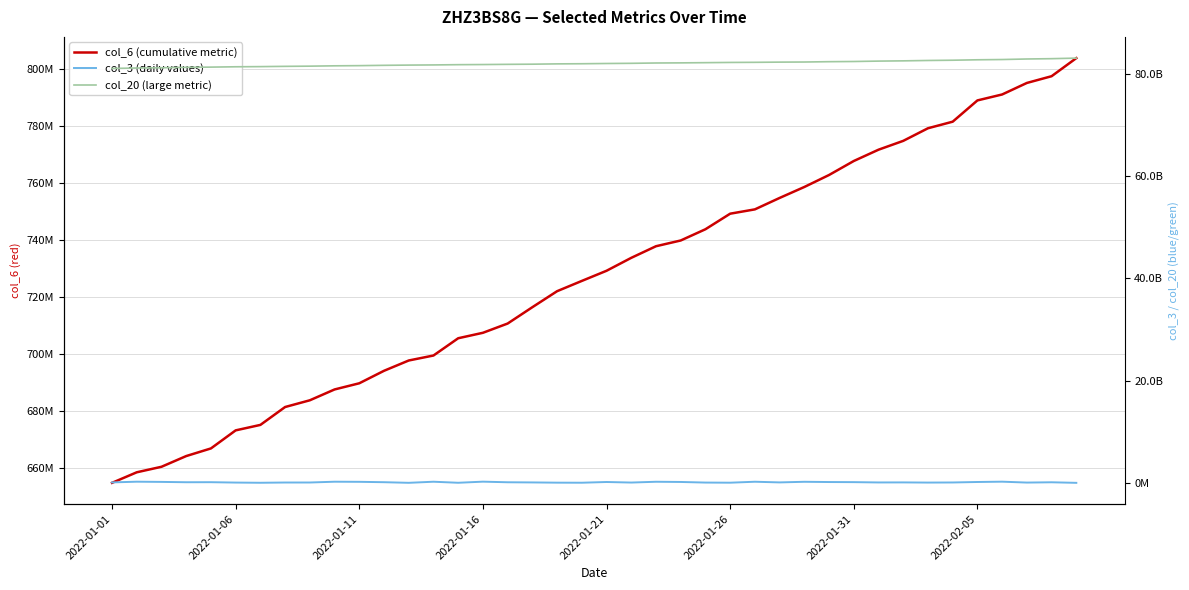

What is the sum of the col_20 (large metric) values at 27 and 39?

165343270368